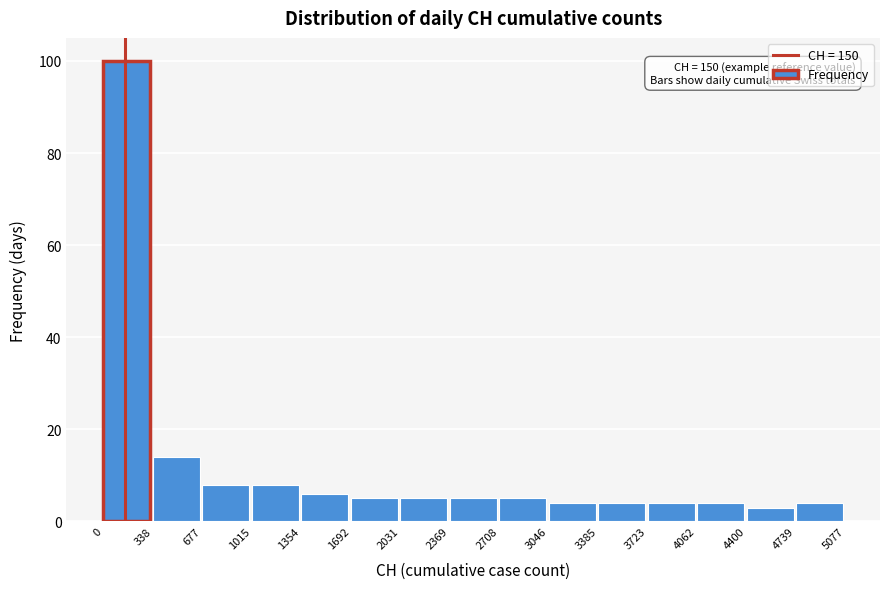

Which range on the x-axis has the tallest bar?

0 to 338